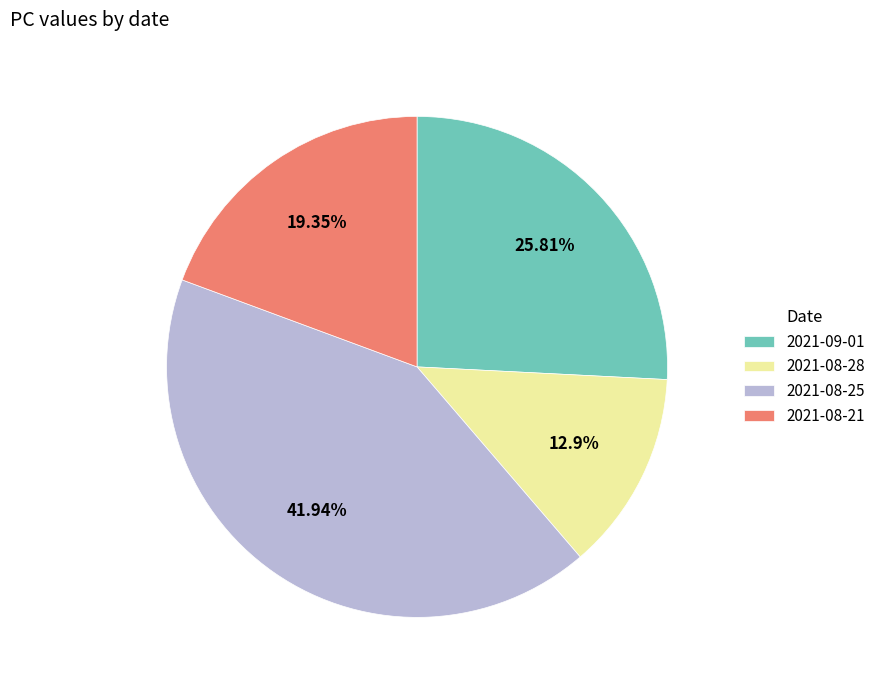

True or false: 2021-08-21 accounts for 29% of the total.

False